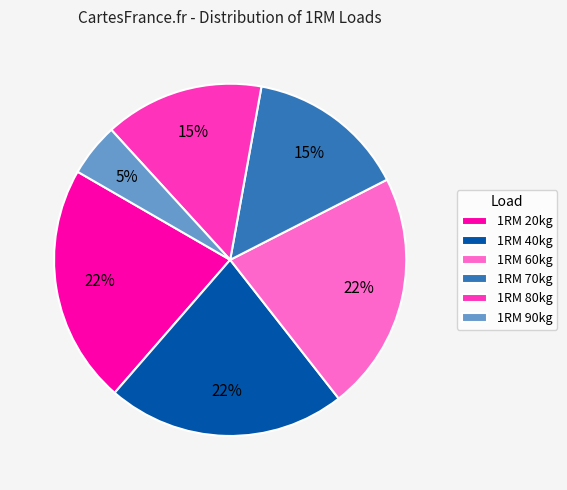

Does 1RM 90kg represent more than half of the total?

No